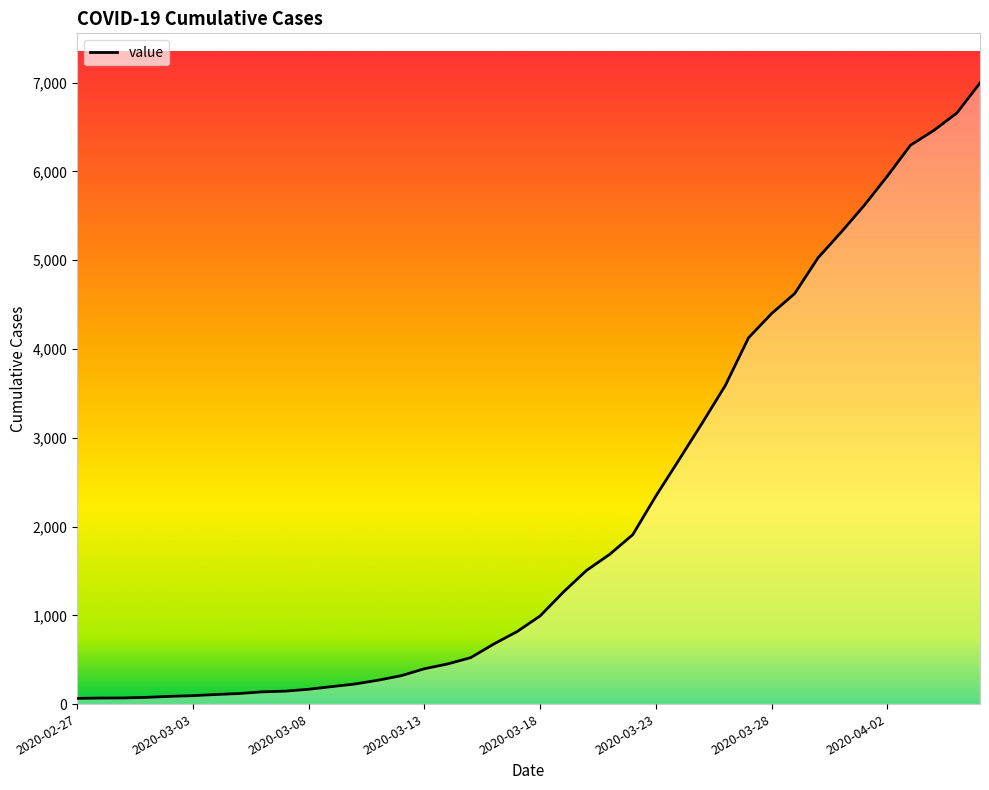

What is the smallest value displayed?

64